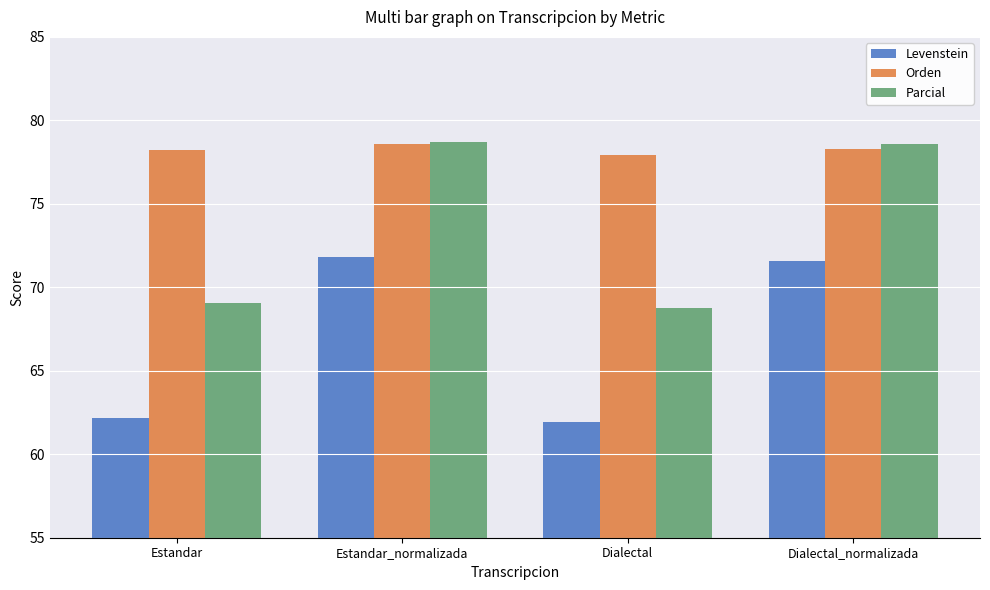

At Dialectal, list the series in order from largest to smallest.

Orden, Parcial, Levenstein